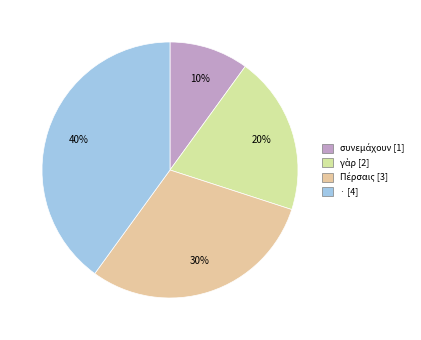

To the nearest percent, what percentage of the pie is Πέρσαις?

30%